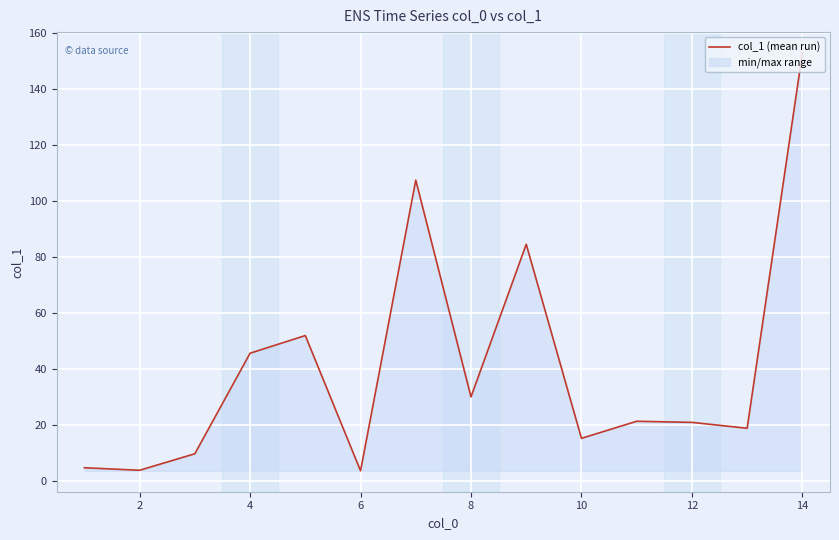

Reading left to right, list all the values displayed in this chart.

4.6	3.7	9.6	45.5	51.8	3.5	107.3	29.9	84.4	15.1	21.2	20.8	18.7	152.7